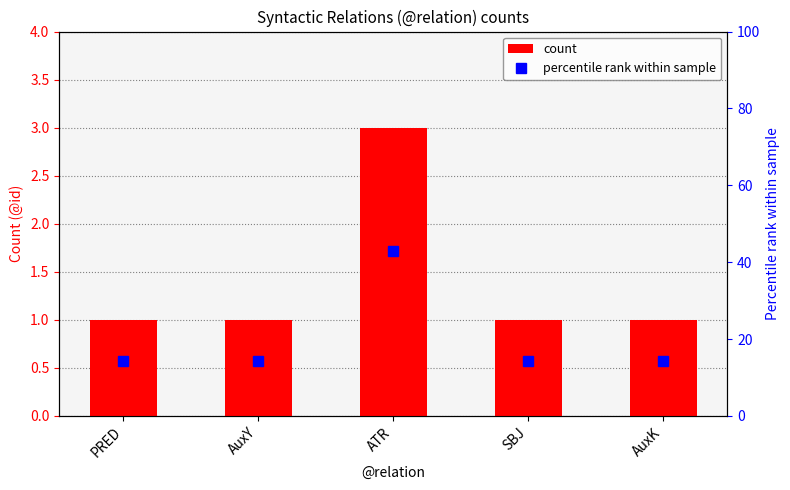

Count the count values in the range 1 to 2.

4